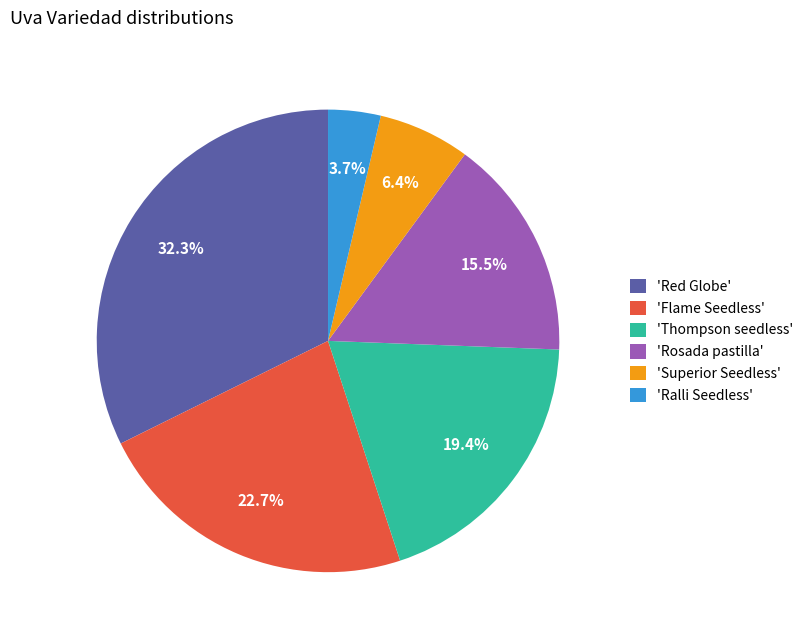

Which has a higher value, 'Ralli Seedless' or 'Superior Seedless'?

'Superior Seedless'